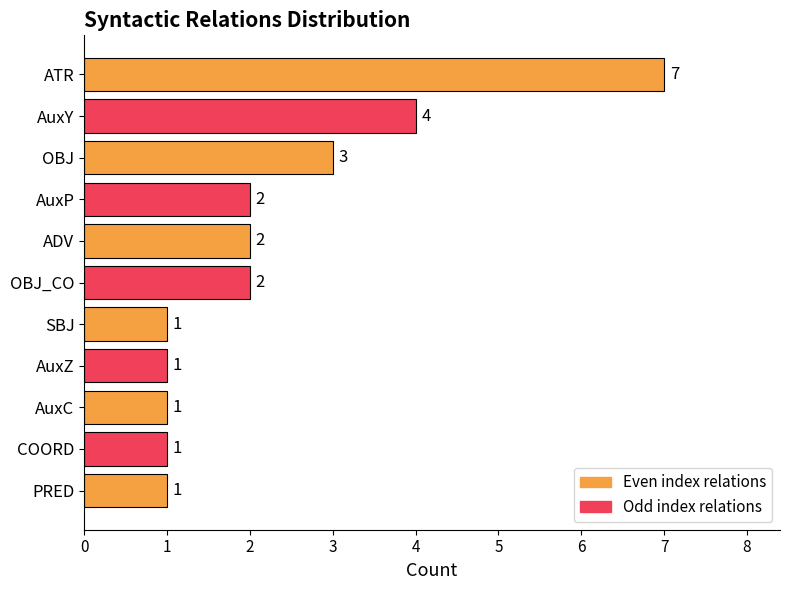

Reading top to bottom, what are all the values shown in this chart?

7	4	3	2	2	2	1	1	1	1	1